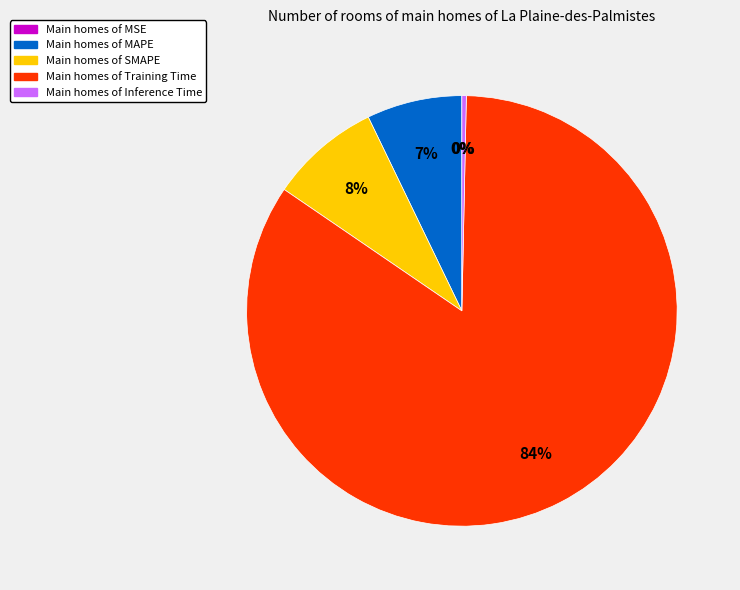

Is there a majority slice in this chart?

Yes